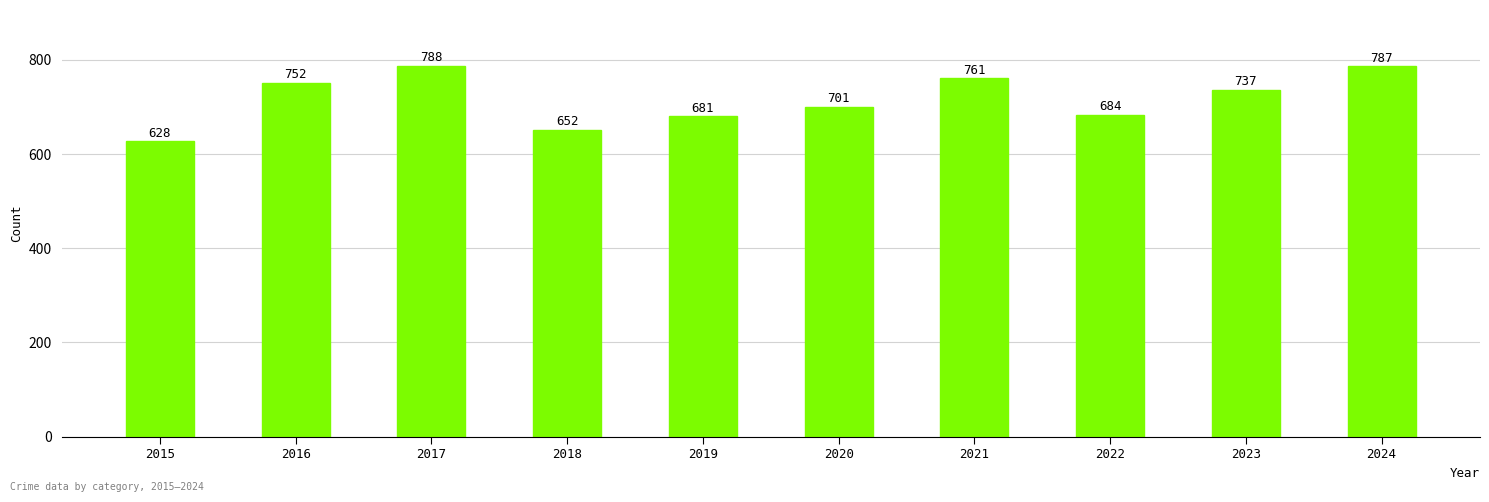

What is the difference between the maximum and minimum values?

160